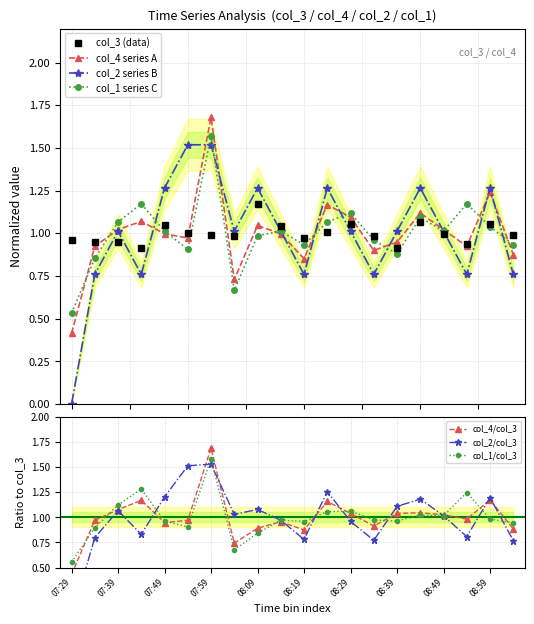

How many lines are shown in the chart?

4